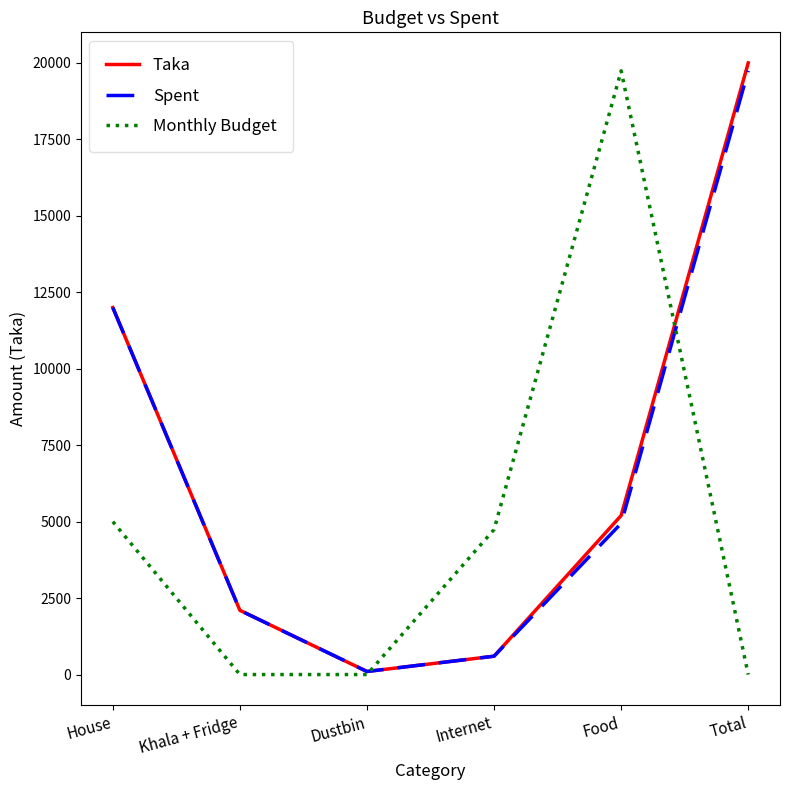

At which label does Monthly Budget first exceed 4742?

House